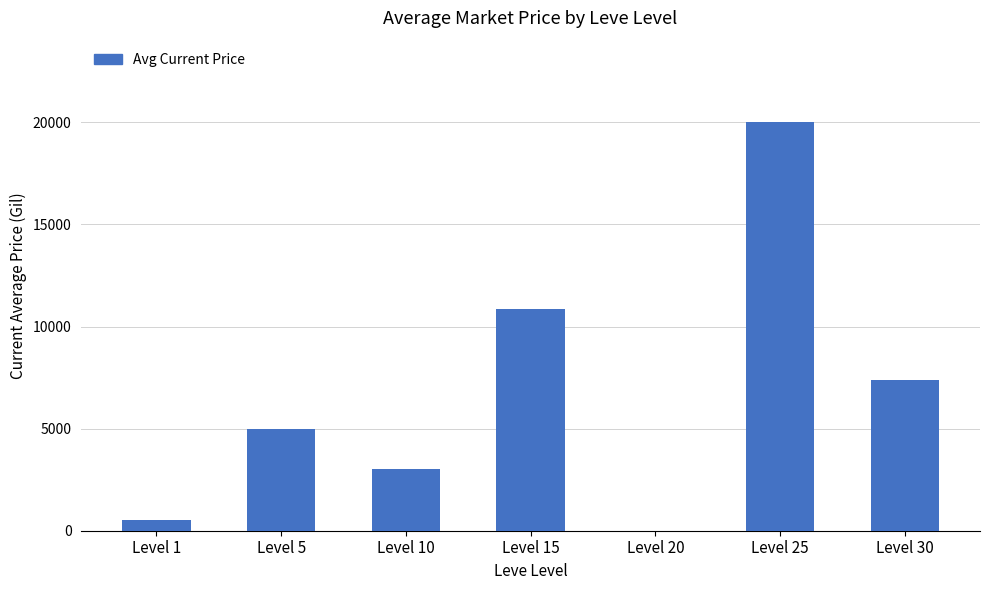

What is the sum of all values?

46789.7